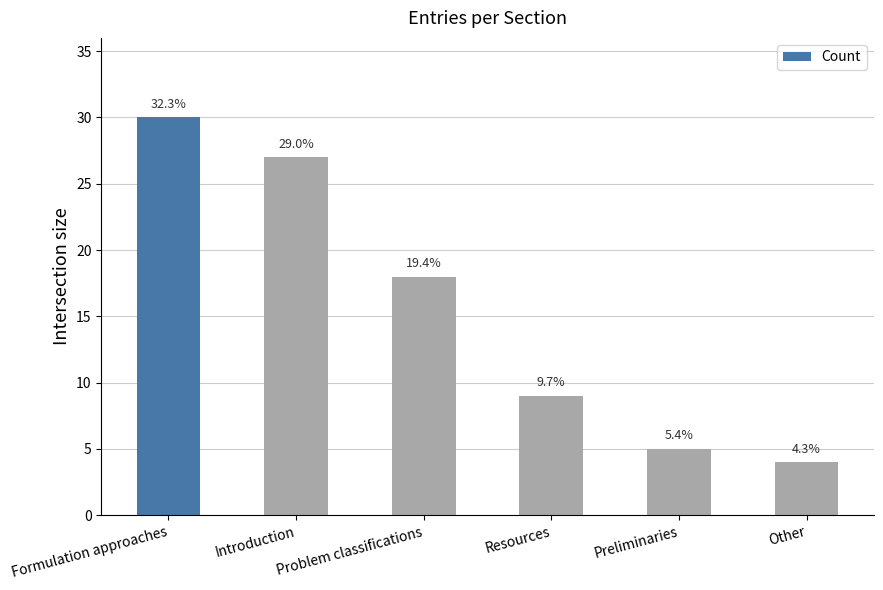

What is the difference between the maximum and minimum values?

26